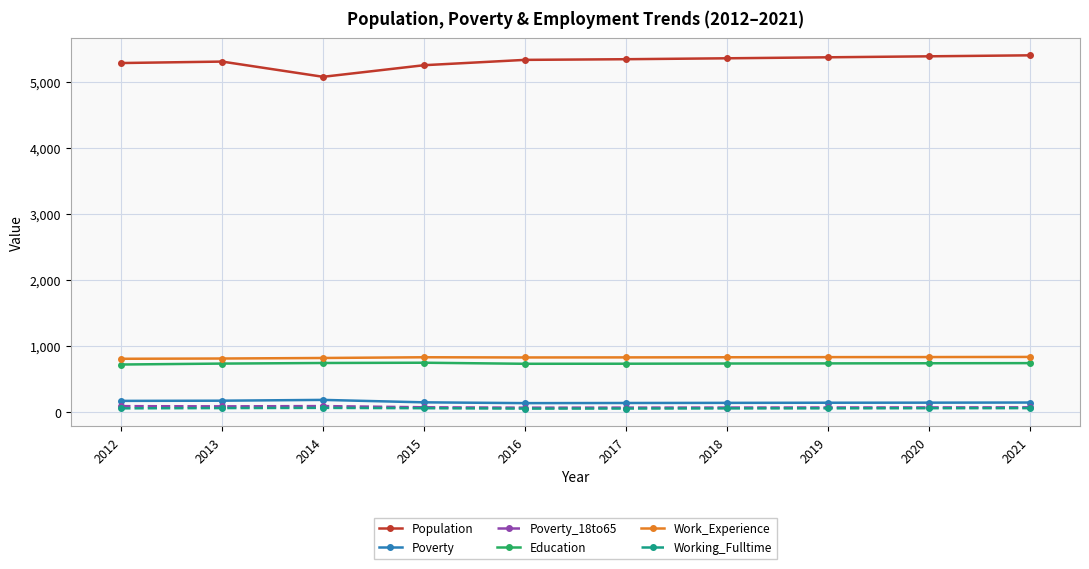

What are all the series names shown in the legend?

Population, Poverty, Poverty_18to65, Education, Work_Experience, Working_Fulltime